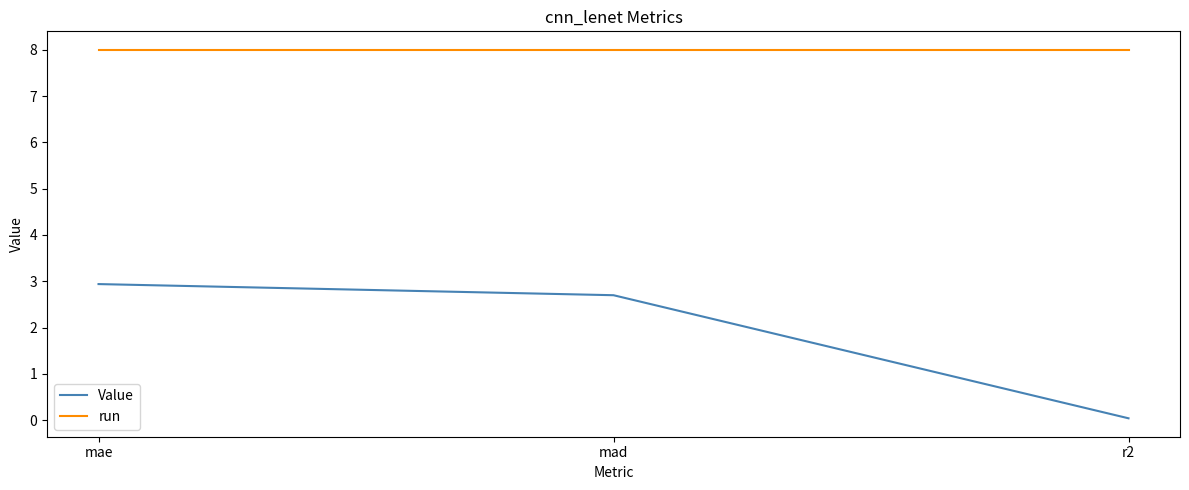

At which label is Value closest to 1?

r2